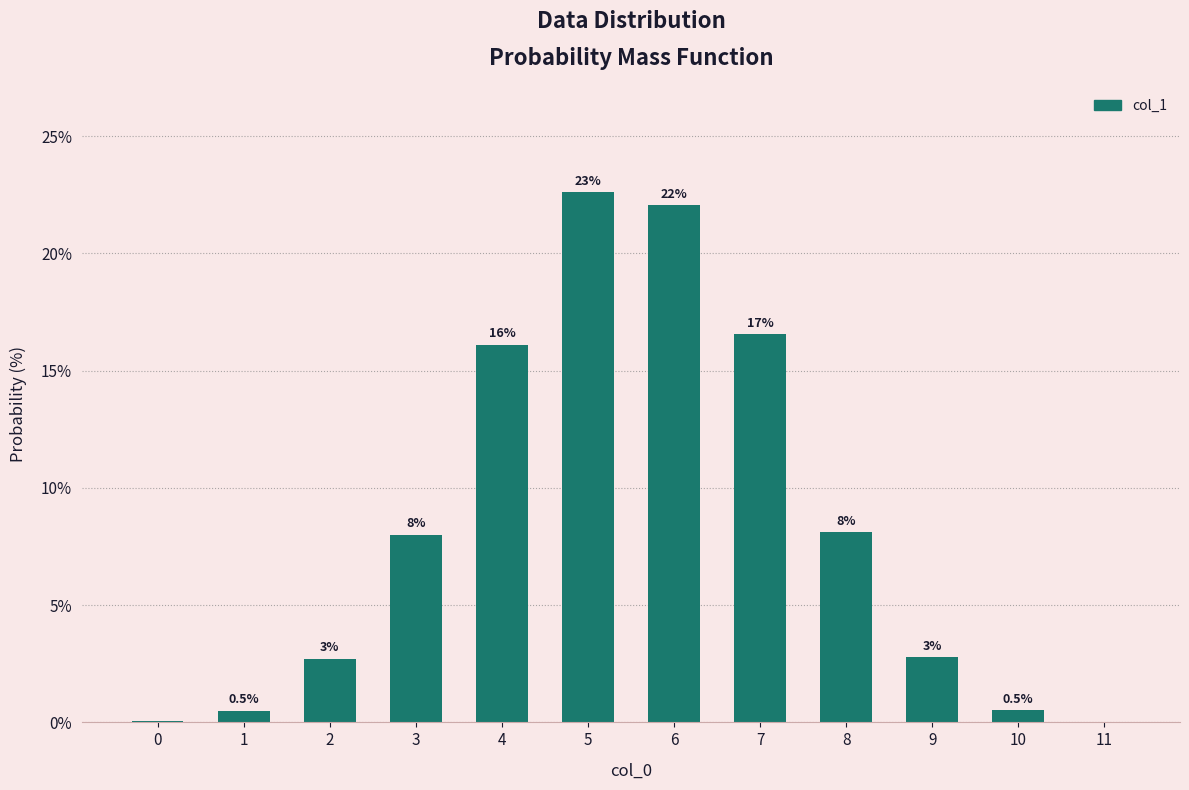

What is the greatest value displayed?

22.6